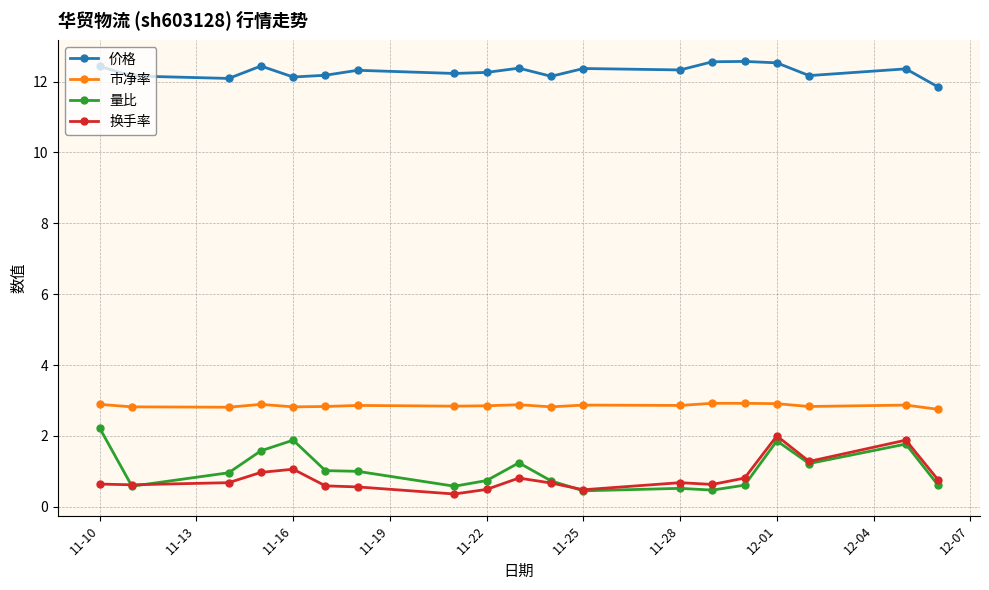

At which label does 量比 reach its peak?

11-10